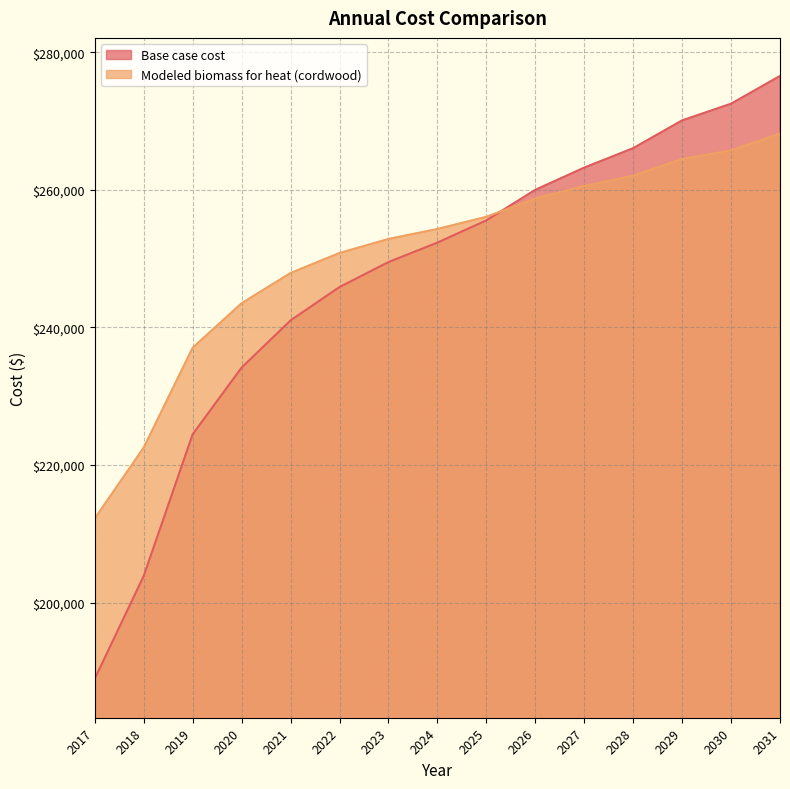

Rank the series at 2024 from lowest to highest value.

Base case cost, Modeled biomass for heat (cordwood)